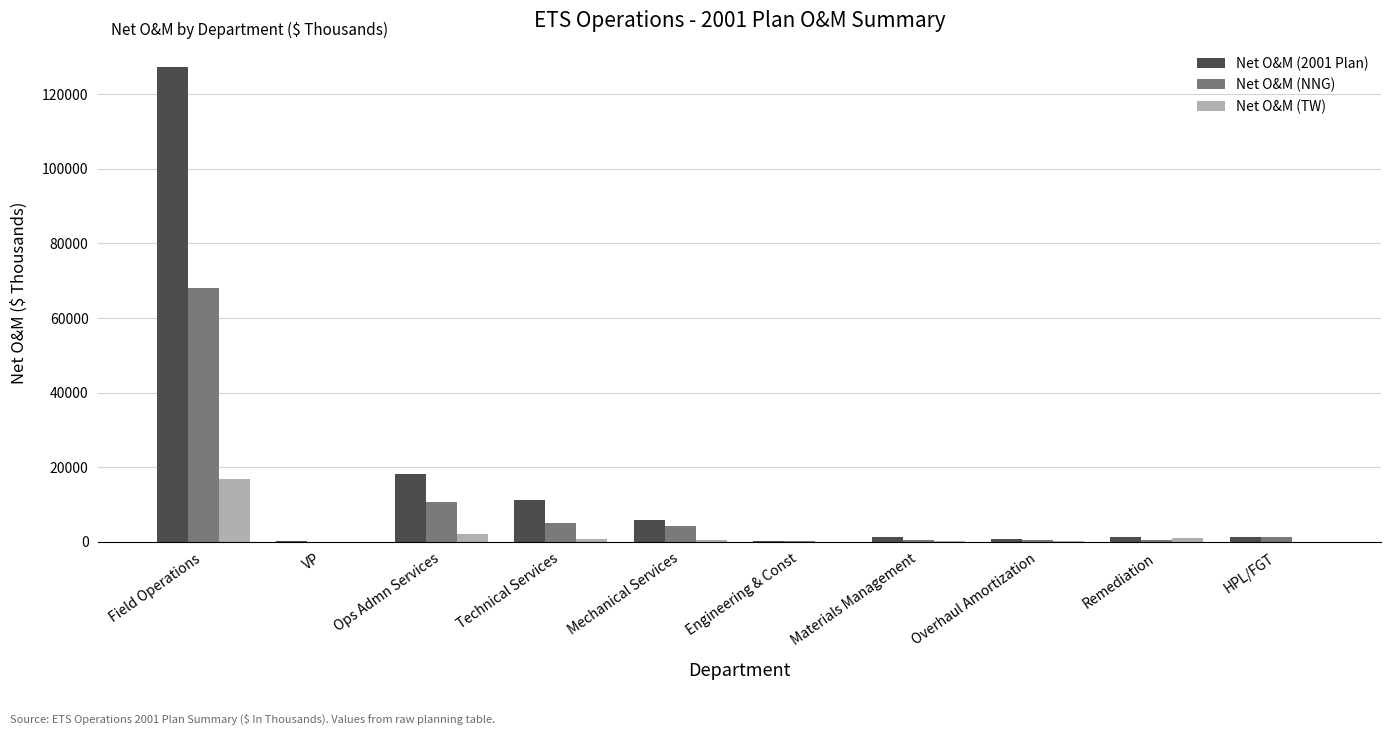

What are all the series names shown in the legend?

Net O&M (2001 Plan), Net O&M (NNG), Net O&M (TW)